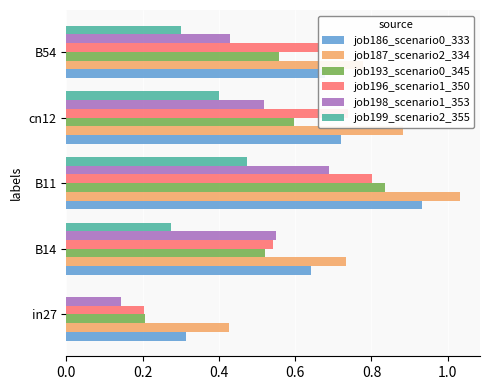

Which series has the largest total across all categories?

job187_scenario2_334